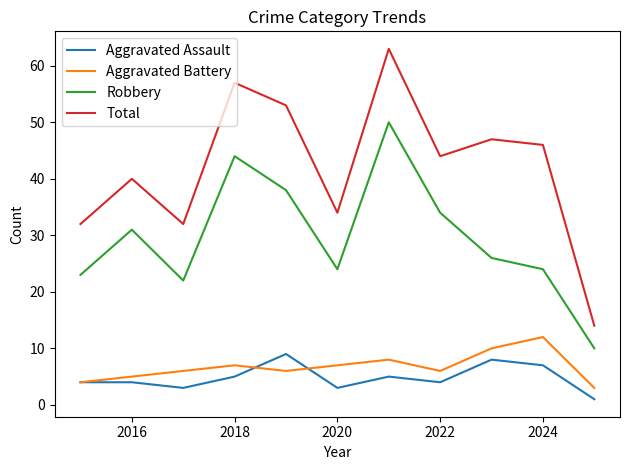

What is the minimum value for Total?

14